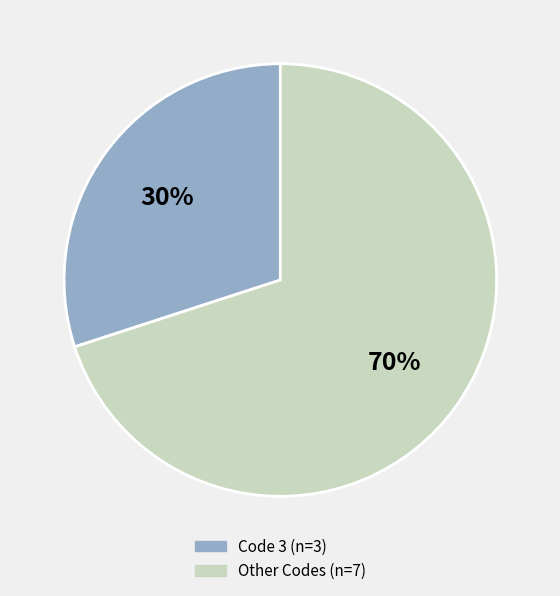

To the nearest percent, what is the difference between the largest and smallest slice percentages?

40%